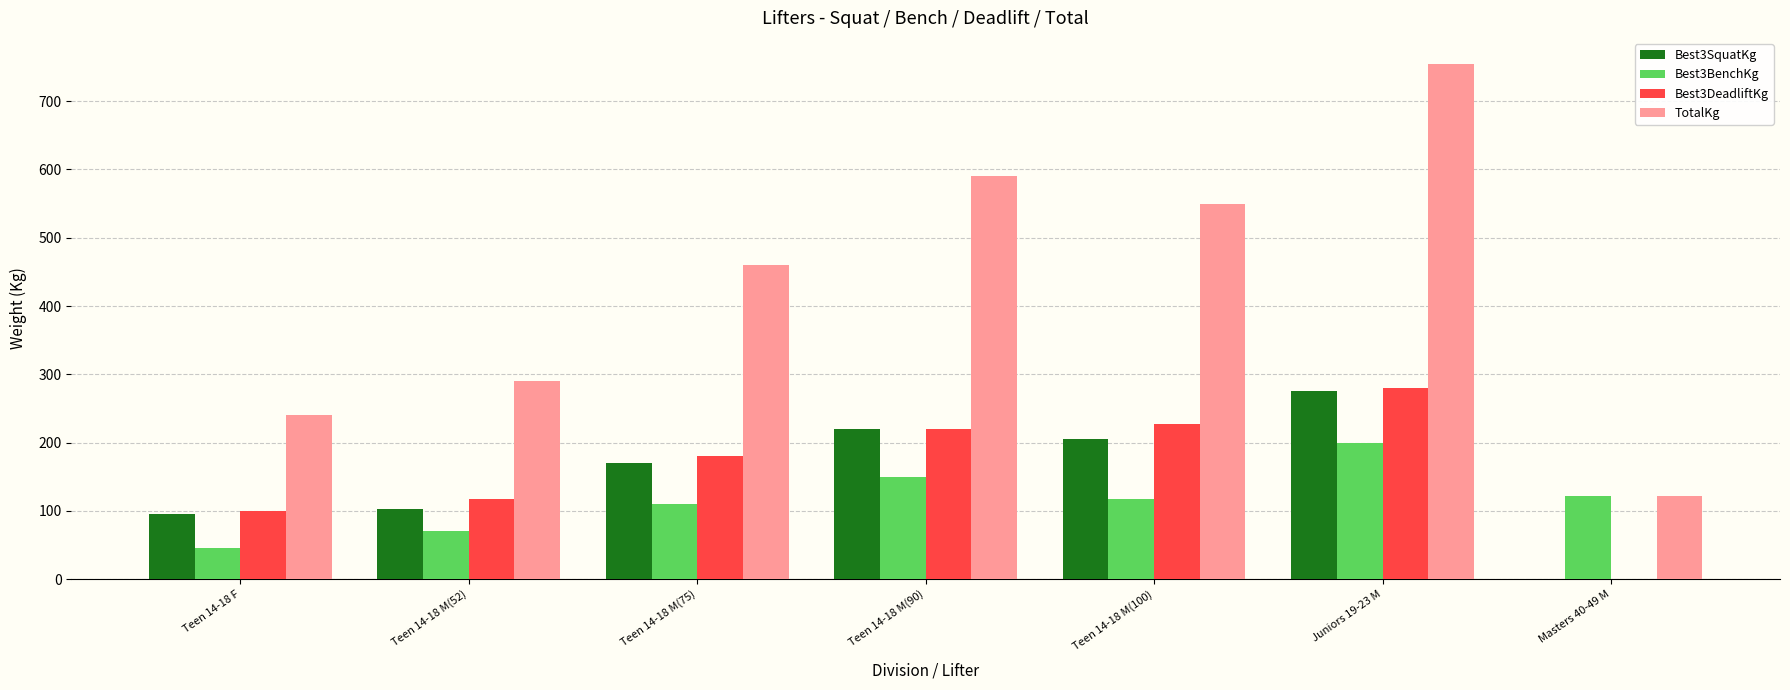

The value of TotalKg at Teen 14-18 M(100) is 550.0. True or false?

True